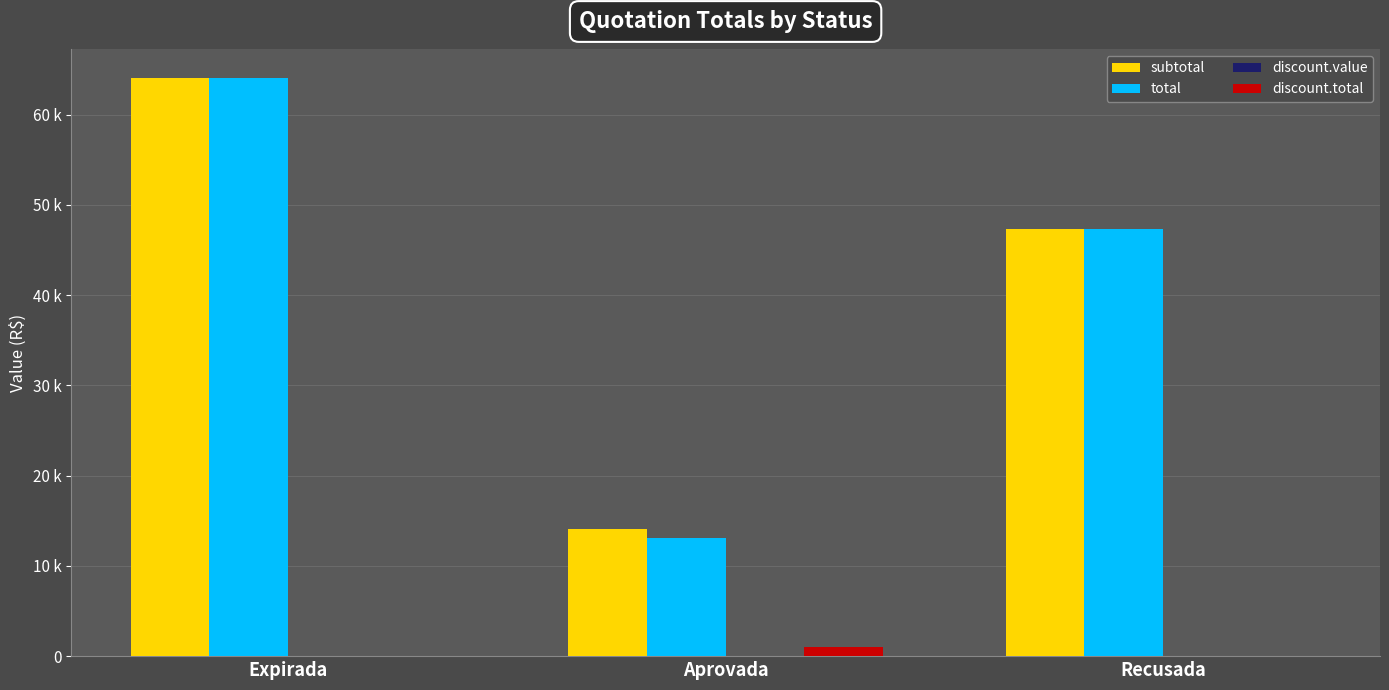

List the labels in order of total value, smallest first.

Aprovada, Recusada, Expirada